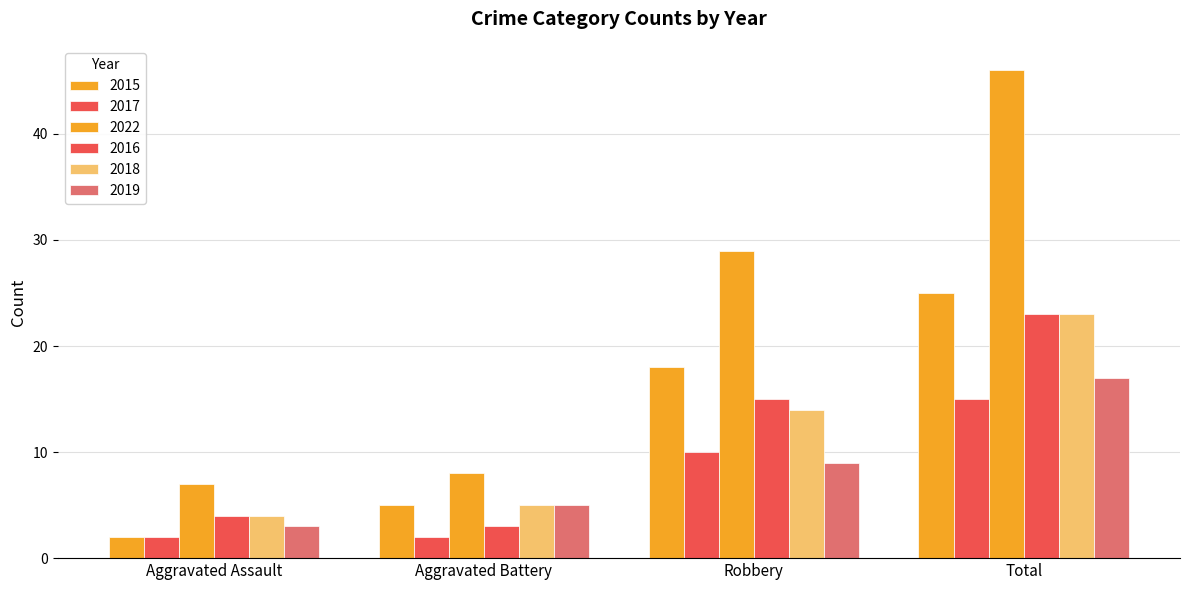

Which label corresponds to the largest value in the chart?

Total